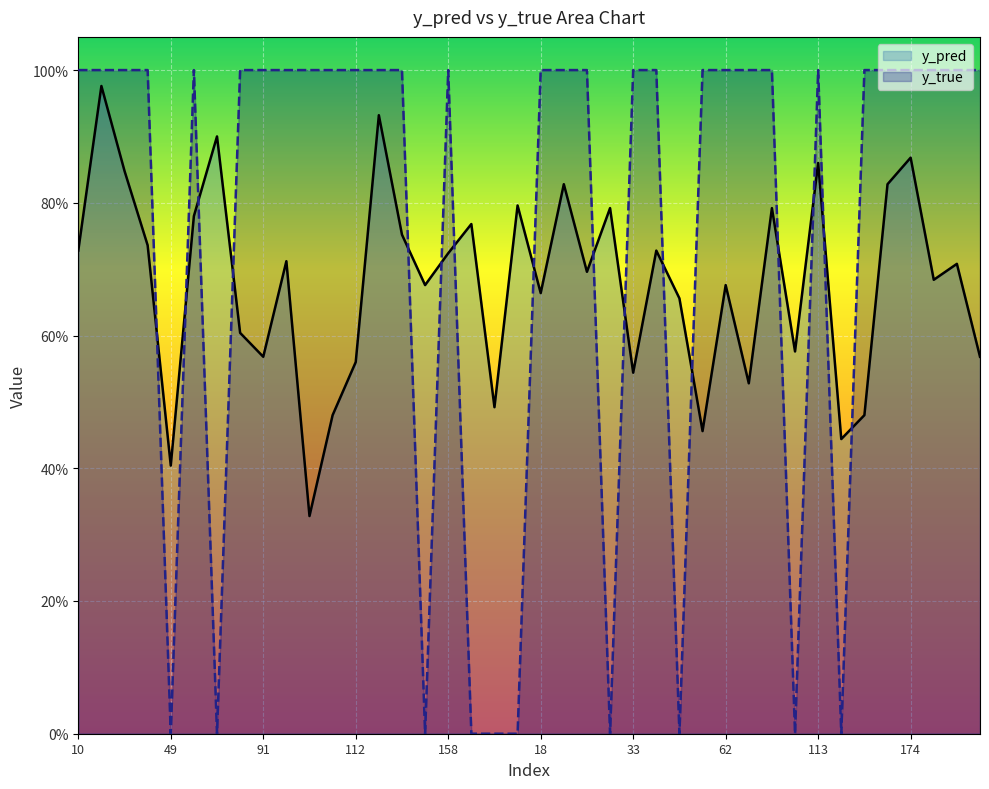

How many times do y_pred and y_true cross each other?

16